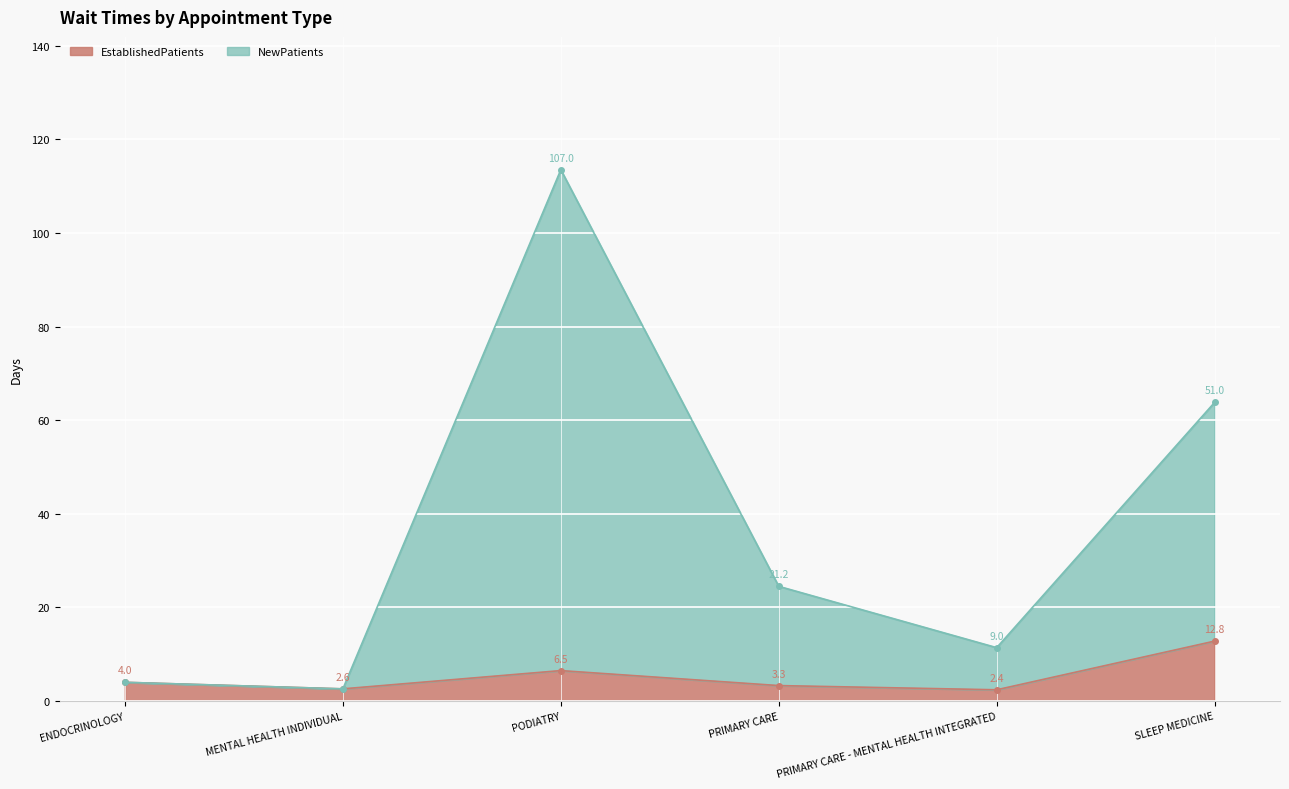

The value of EstablishedPatients at SLEEP MEDICINE is 22.9. True or false?

False